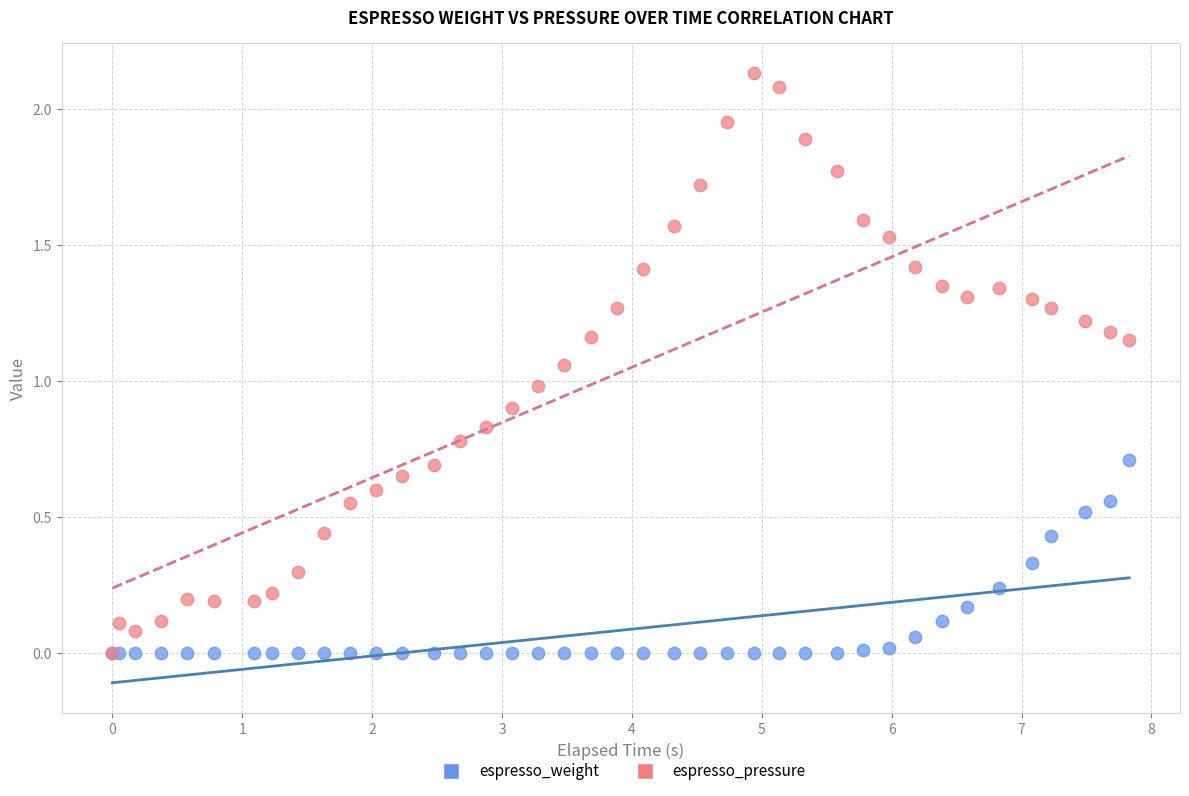

What are all the series names shown in the legend?

espresso_weight, espresso_pressure